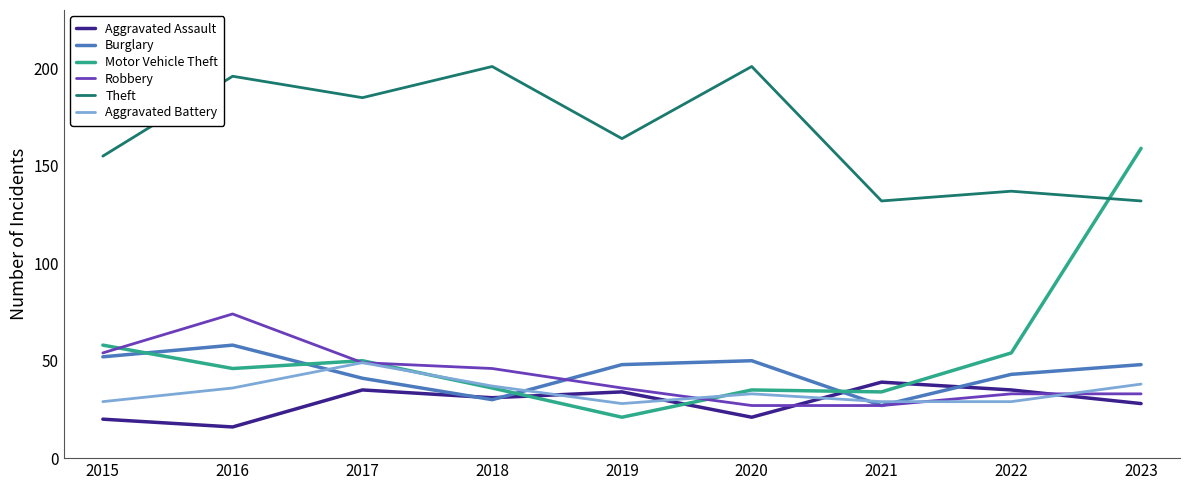

How many interior local valleys does the Burglary series have?

2